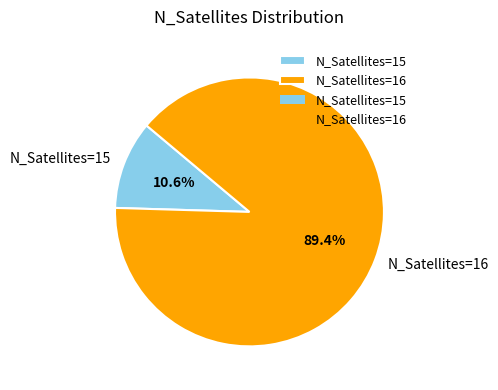

Rank the categories by value from highest to lowest.

N_Satellites=16, N_Satellites=15